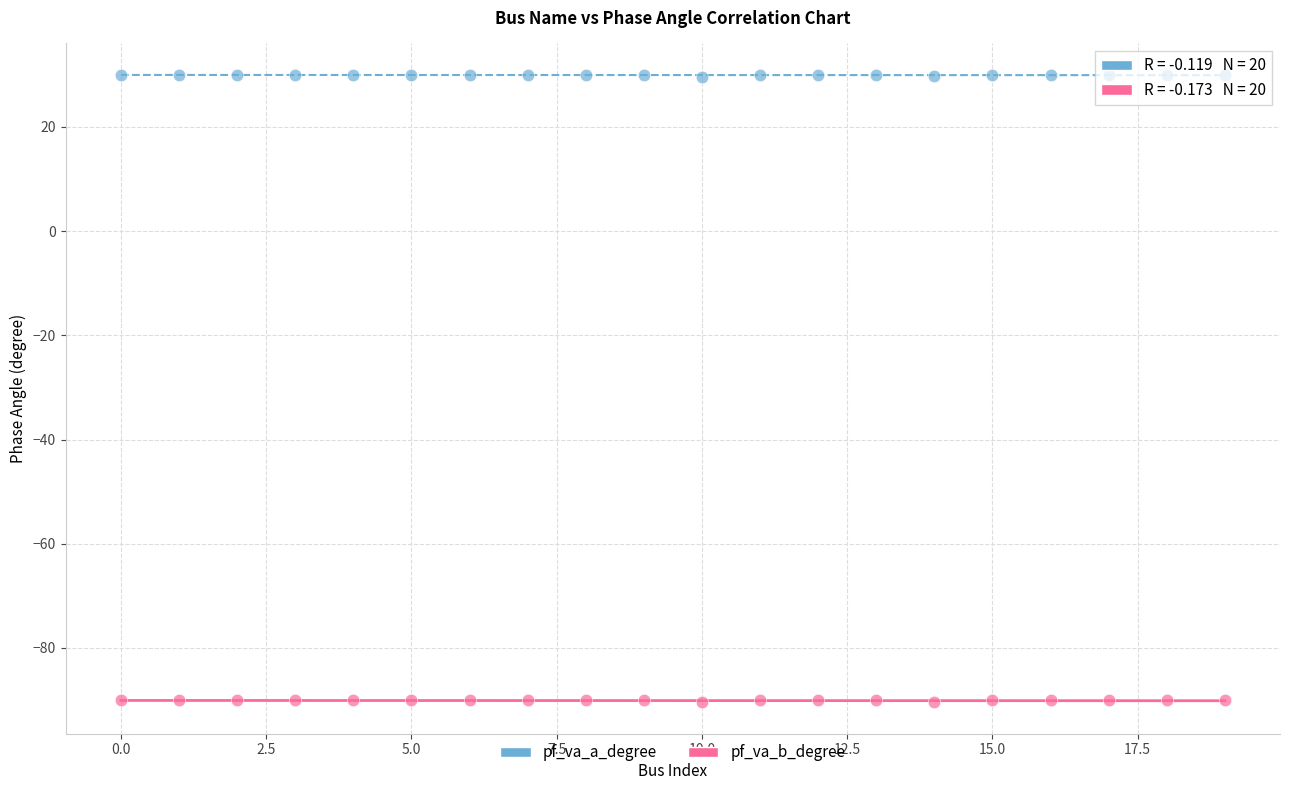

Which series reaches the minimum Y coordinate?

pf_va_b_degree